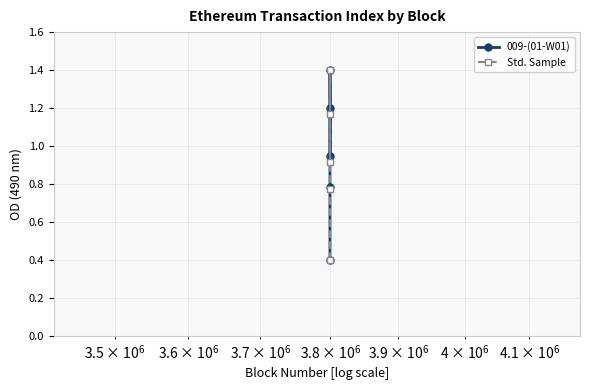

How many interior local peaks does the Std. Sample series have?

1